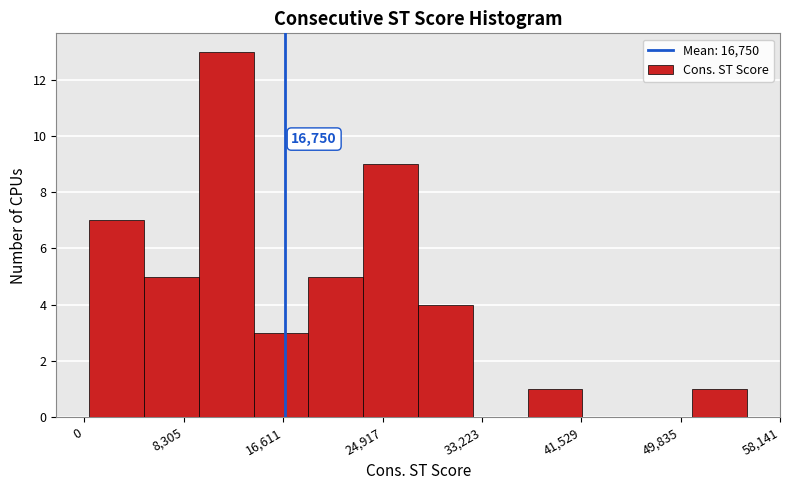

Over which range of the x-axis is the bar tallest?

10000 to 14000